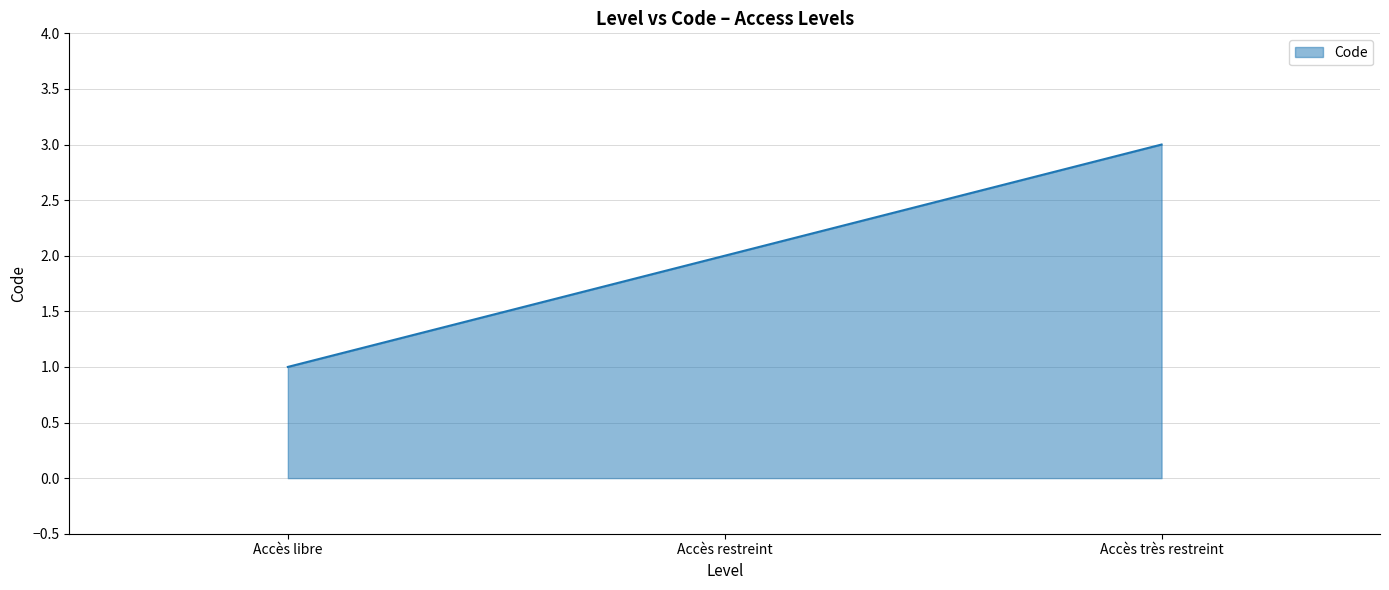

What position from the left is Accès restreint?

2